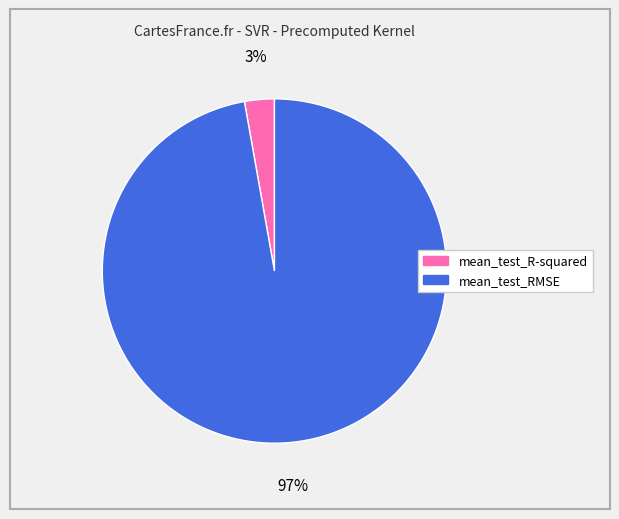

Between mean_test_R-squared and mean_test_RMSE, which is larger?

mean_test_RMSE